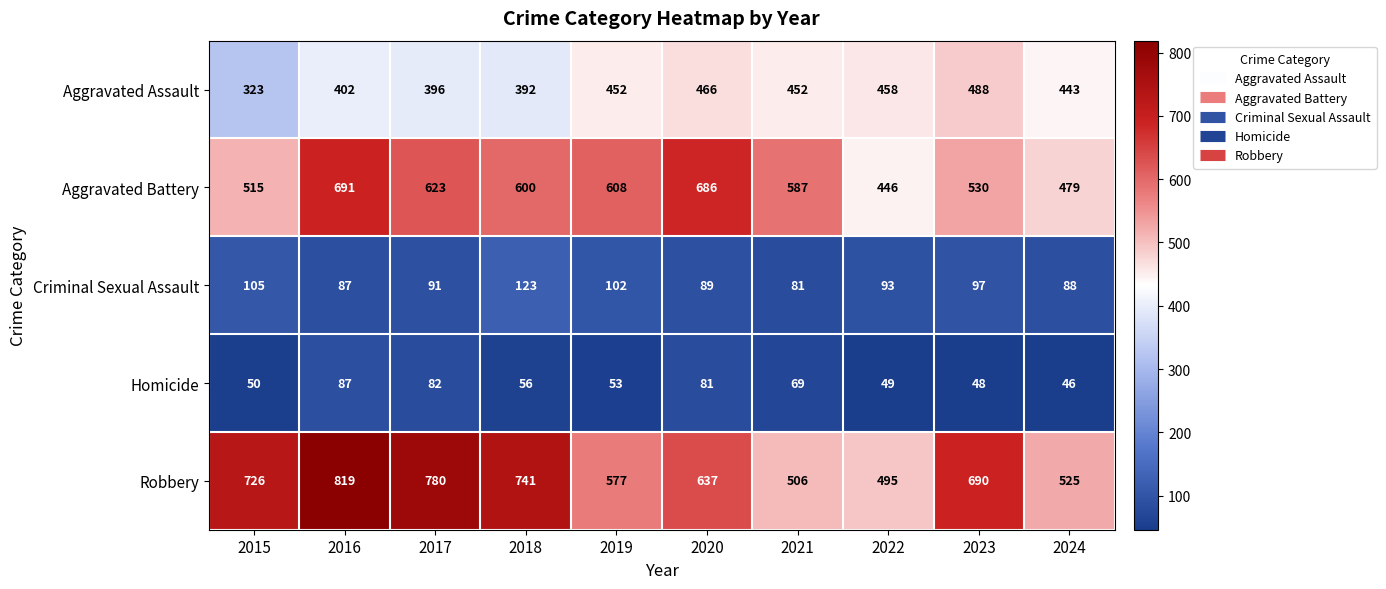

Which label corresponds to the smallest value in the chart?

2024